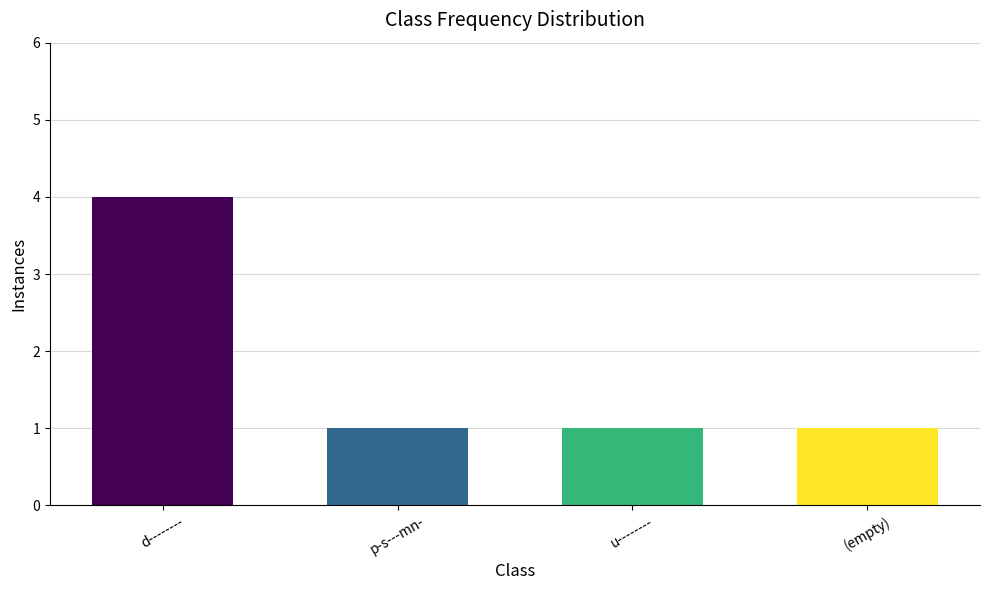

Which label corresponds to the largest value in the chart?

d--------